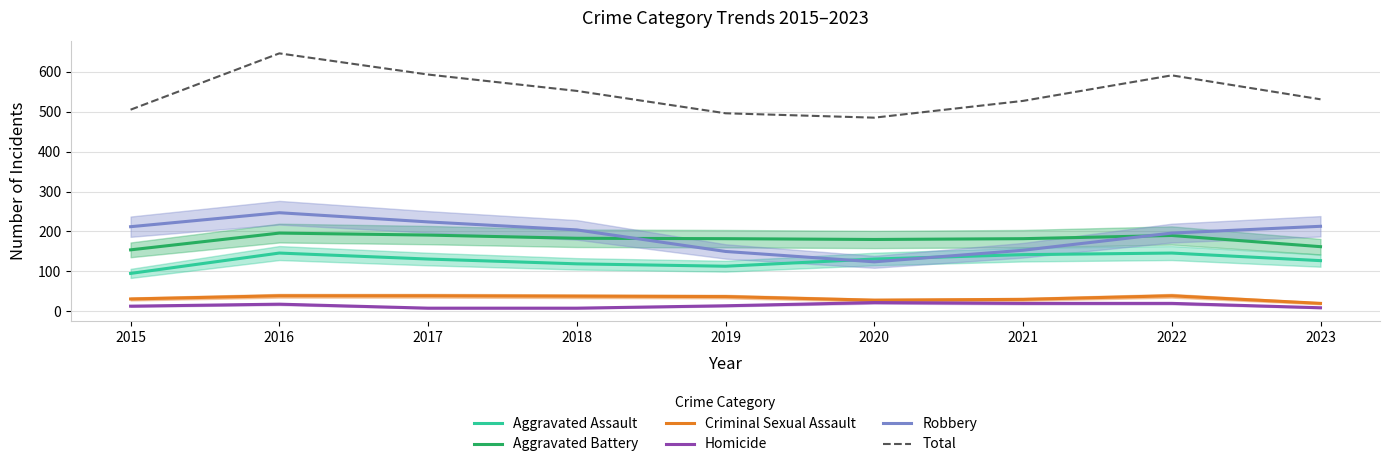

Reading left to right, transcribe all the data shown in this chart.

Aggravated Assault: 95	146	131	119	113	131	142	146	127
Aggravated Battery: 154	196	191	183	182	180	182	190	162
Criminal Sexual Assault: 31	39	39	38	37	28	30	39	20
Homicide: 13	18	8	8	14	22	20	20	9
Robbery: 212	247	224	204	150	124	153	196	213
Total: 505	646	593	552	496	485	527	591	531